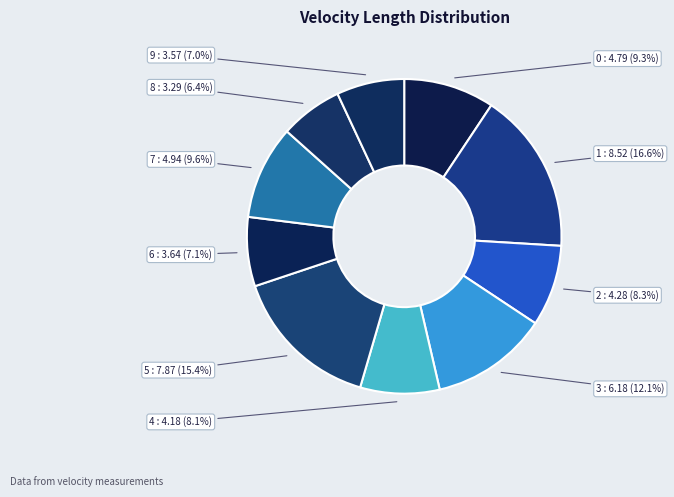

Between 8 and 2, which is larger?

2